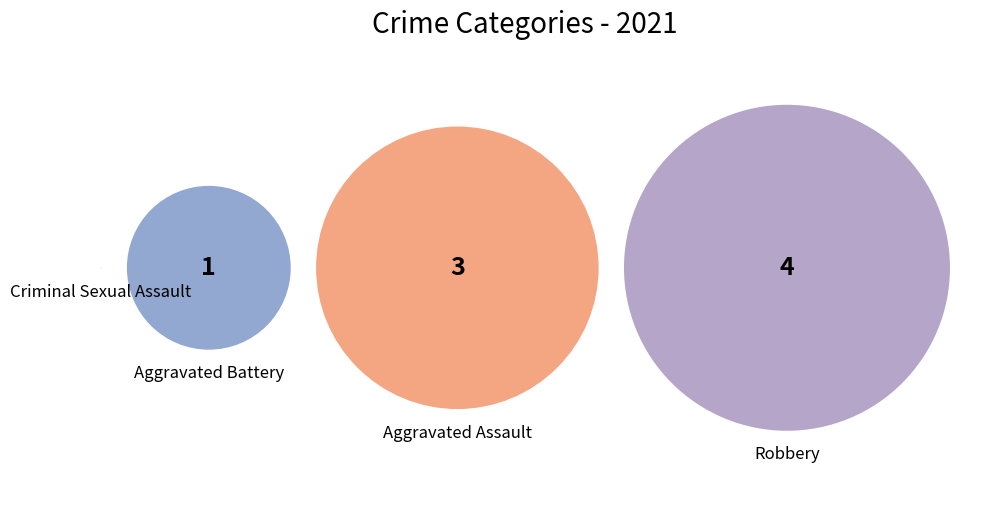

Does Criminal Sexual Assault represent more than half of the total?

No